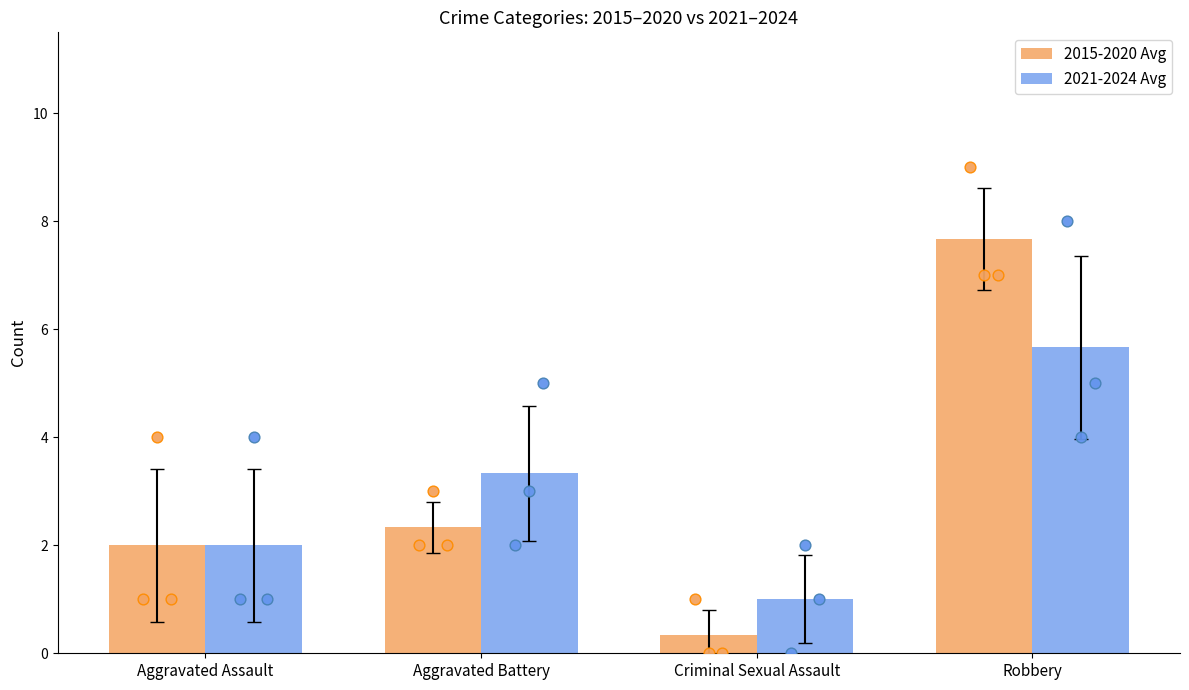

Which series contains the highest Y value?

2015-2020 Avg